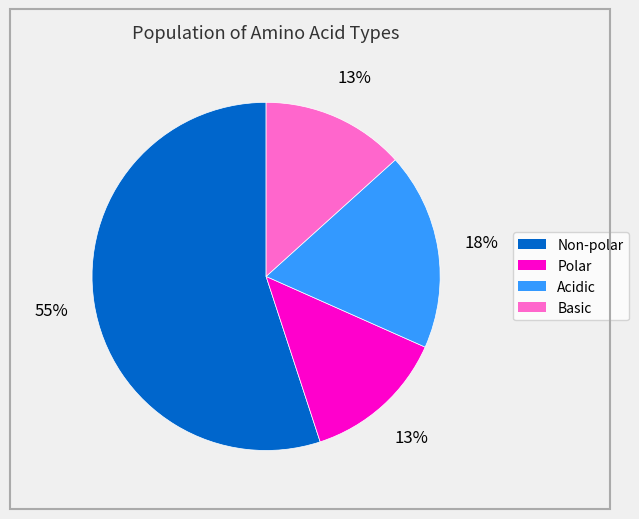

The Non-polar slice represents 55% of the pie. True or false?

True